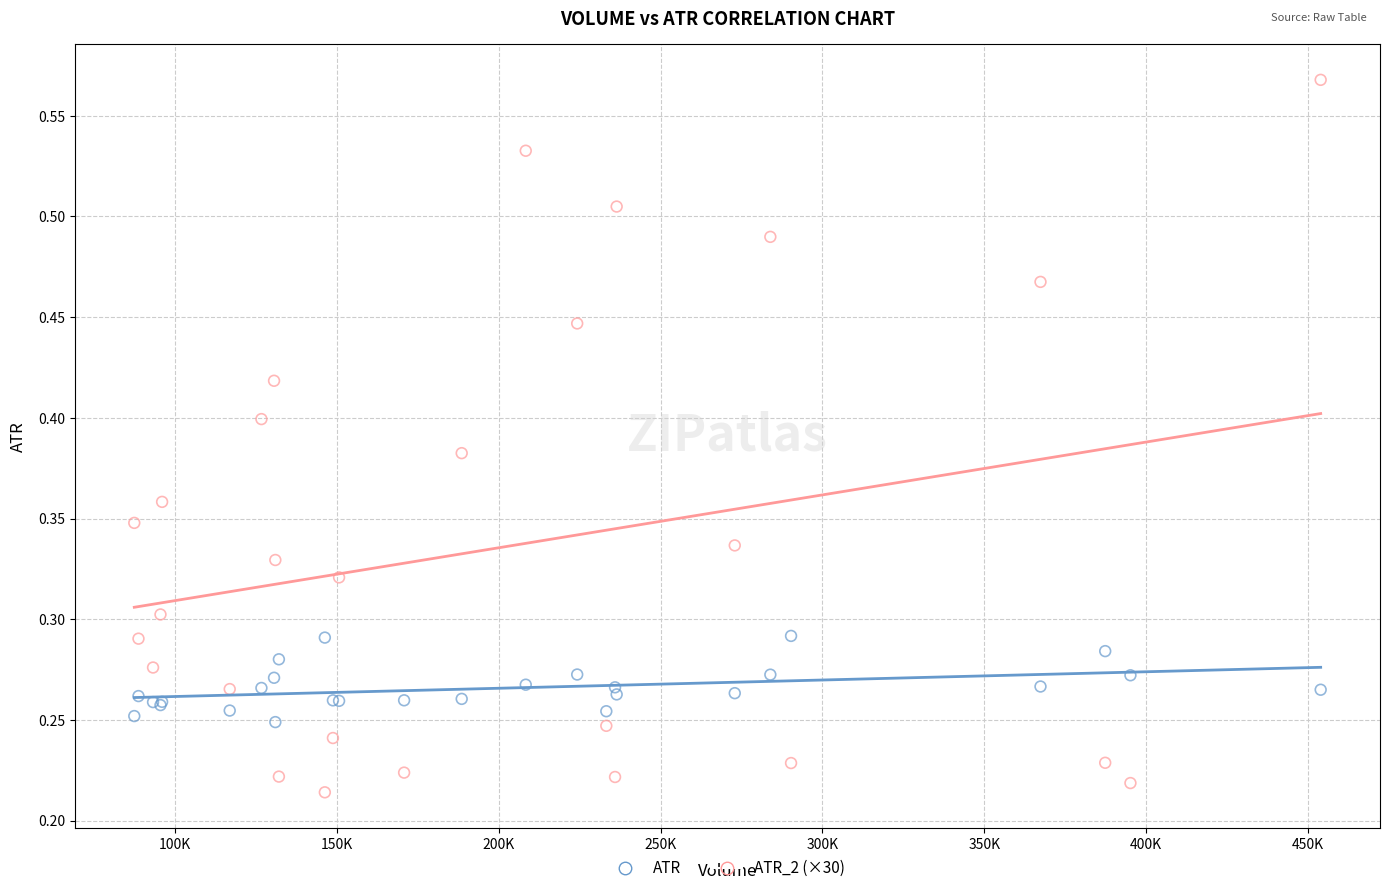

Which series has the widest spread of Y values?

ATR_2 (×30)